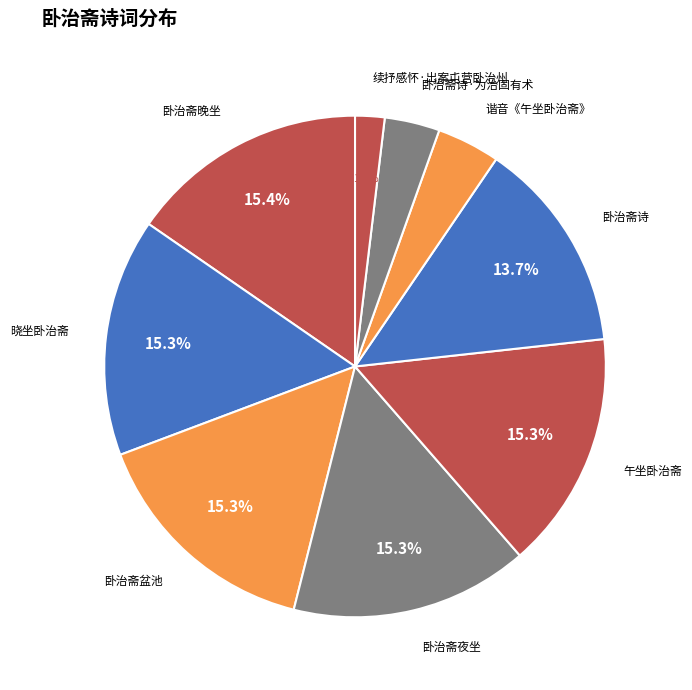

How many segments does this pie chart have?

9